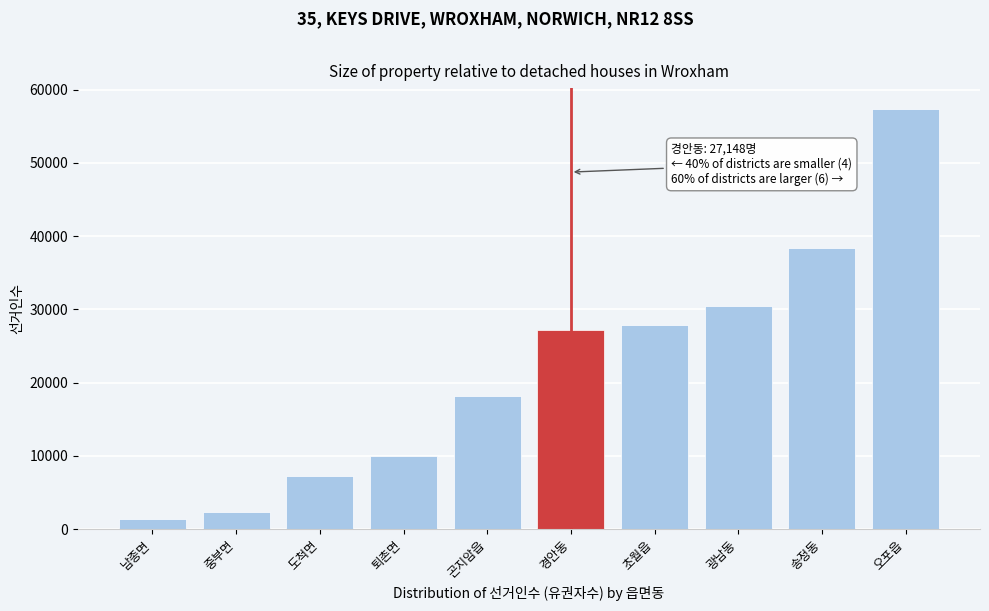

Reading left to right, extract all data points from this chart.

1383	2301	7174	9923	18122	27148	27859	30515	38421	57339